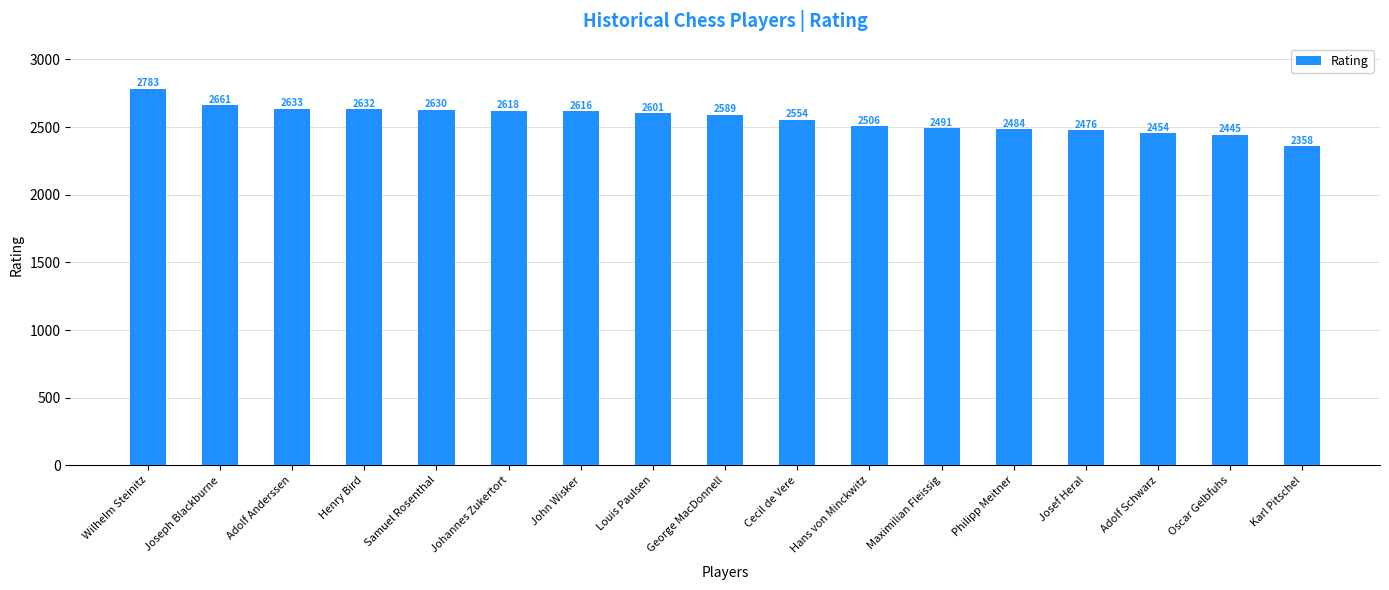

Reading left to right, what are all the values shown in this chart?

Wilhelm Steinitz=2783	Joseph Blackburne=2661	Adolf Anderssen=2633	Henry Bird=2632	Samuel Rosenthal=2630	Johannes Zukertort=2618	John Wisker=2616	Louis Paulsen=2601	George MacDonnell=2589	Cecil de Vere=2554	Hans von Minckwitz=2506	Maximilian Fleissig=2491	Philipp Meitner=2484	Josef Heral=2476	Adolf Schwarz=2454	Oscar Gelbfuhs=2445	Karl Pitschel=2358